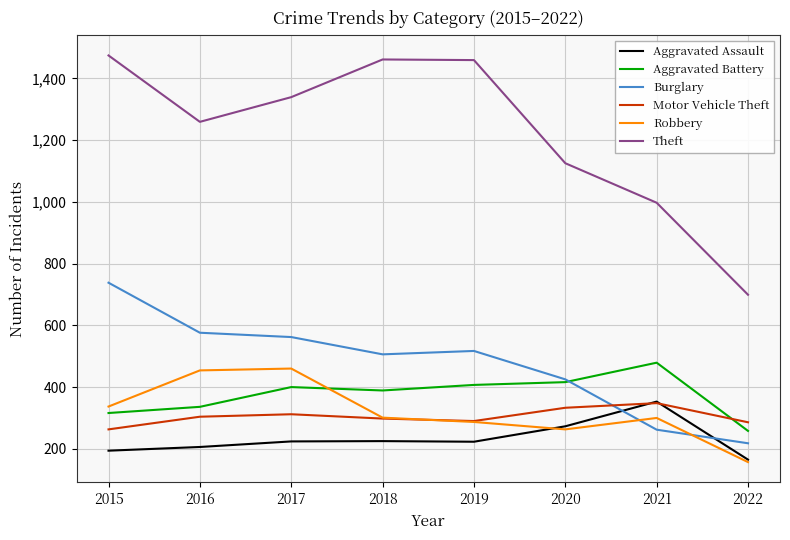

True or false: Aggravated Assault has more than 2 points higher than both neighbors.

False